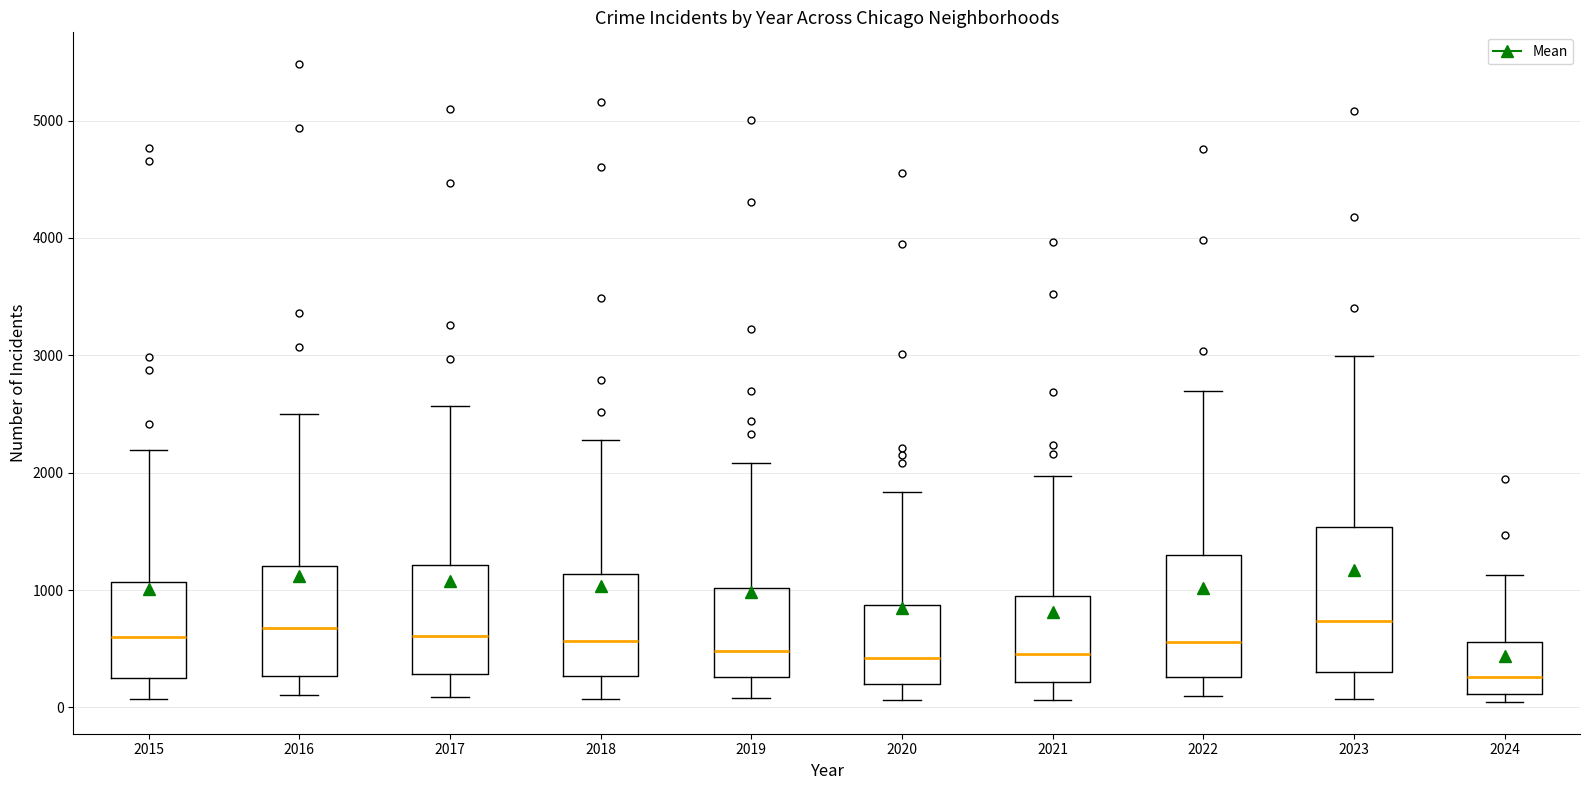

Which box has the lowest median line?

2024